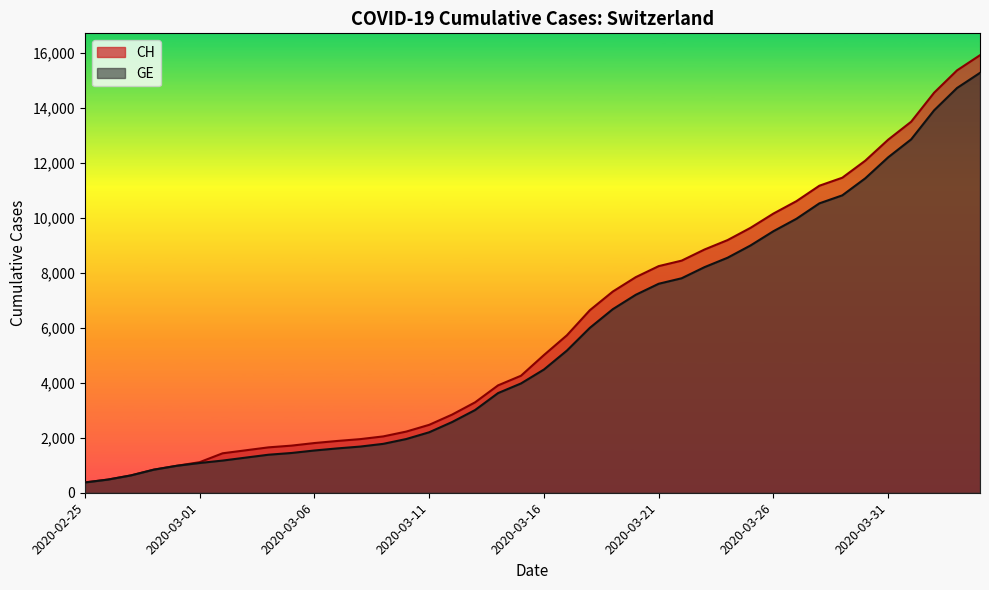

What is the spread (max minus min) of values at 2020-03-24?

642